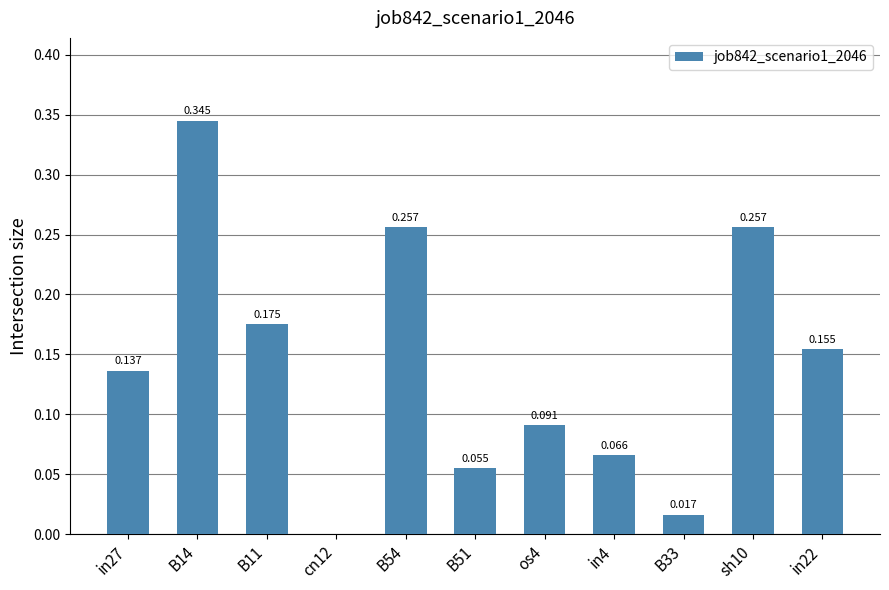

What is the change in value from sh10 to in22?

-0.1